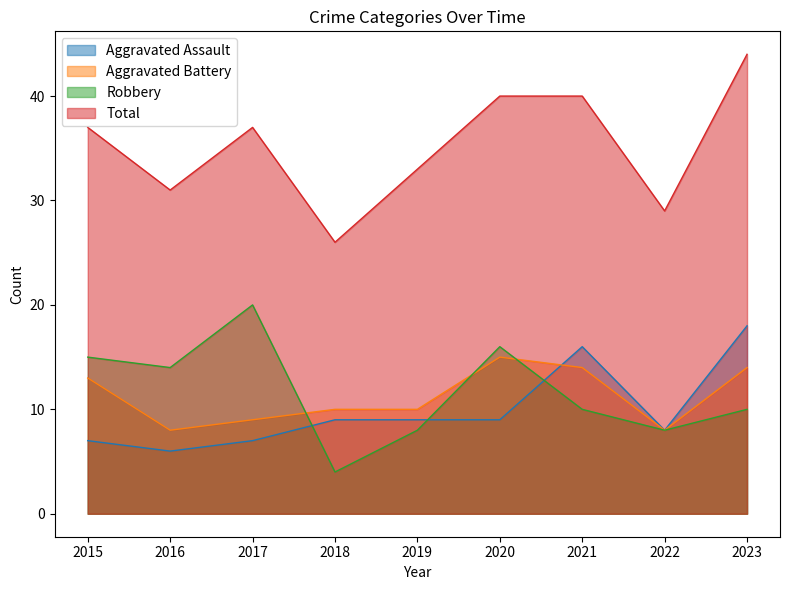

The value of Aggravated Battery at 2022 is 8. True or false?

True